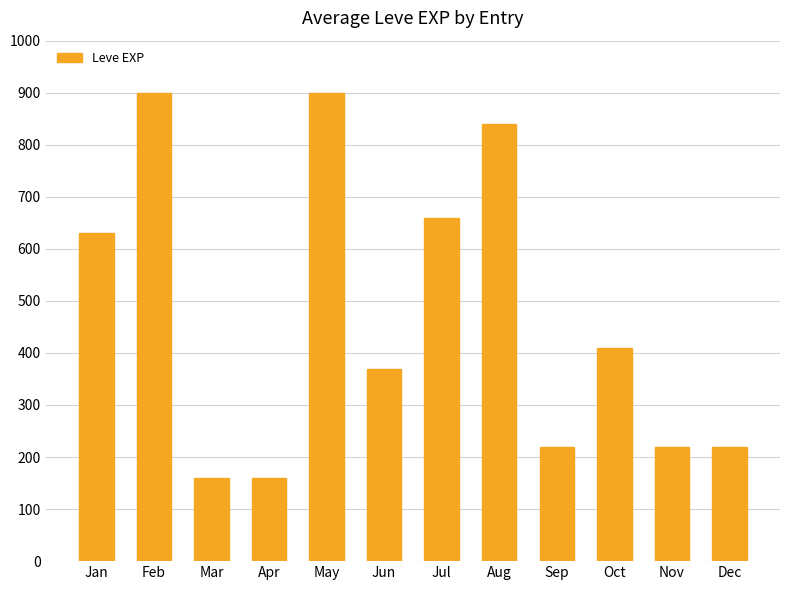

What is the average value?

474